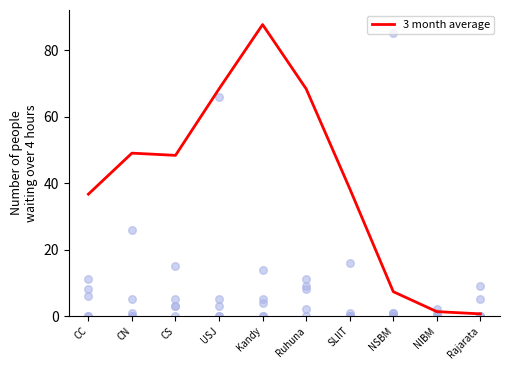

Which has a higher value, CN or Kandy?

Kandy